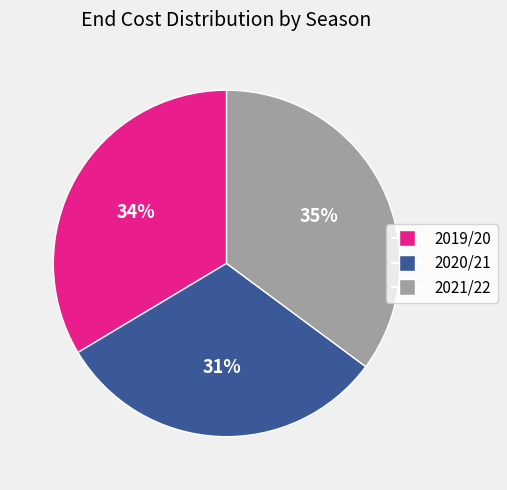

Count the number of slices in the pie.

3